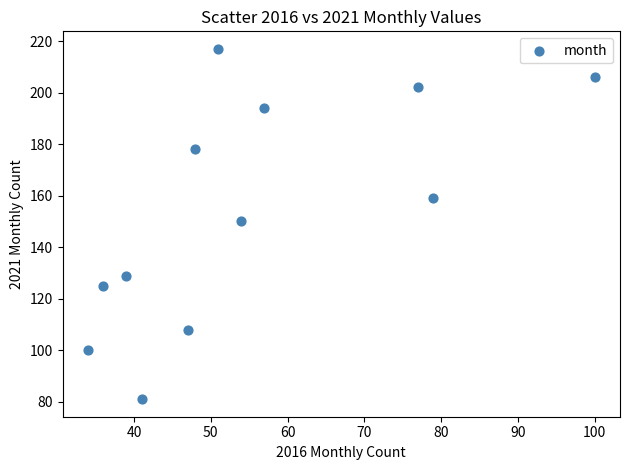

What is the average X value?

55